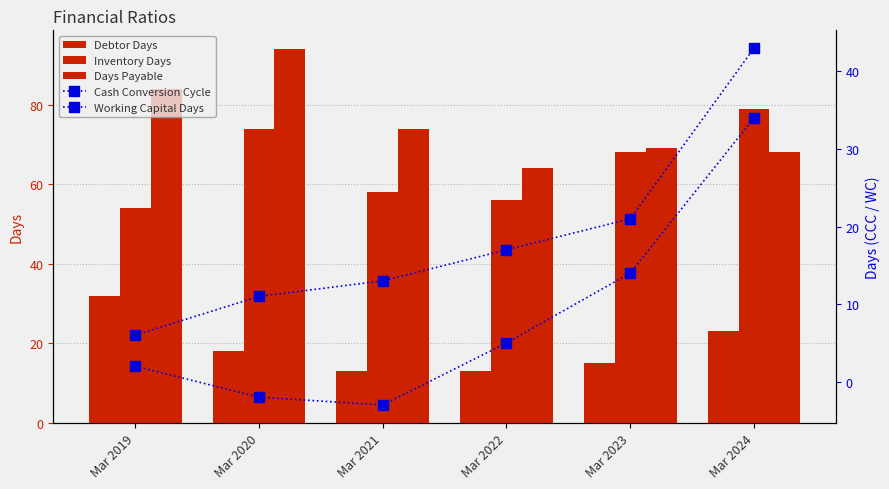

Count the number of data series in this chart.

5